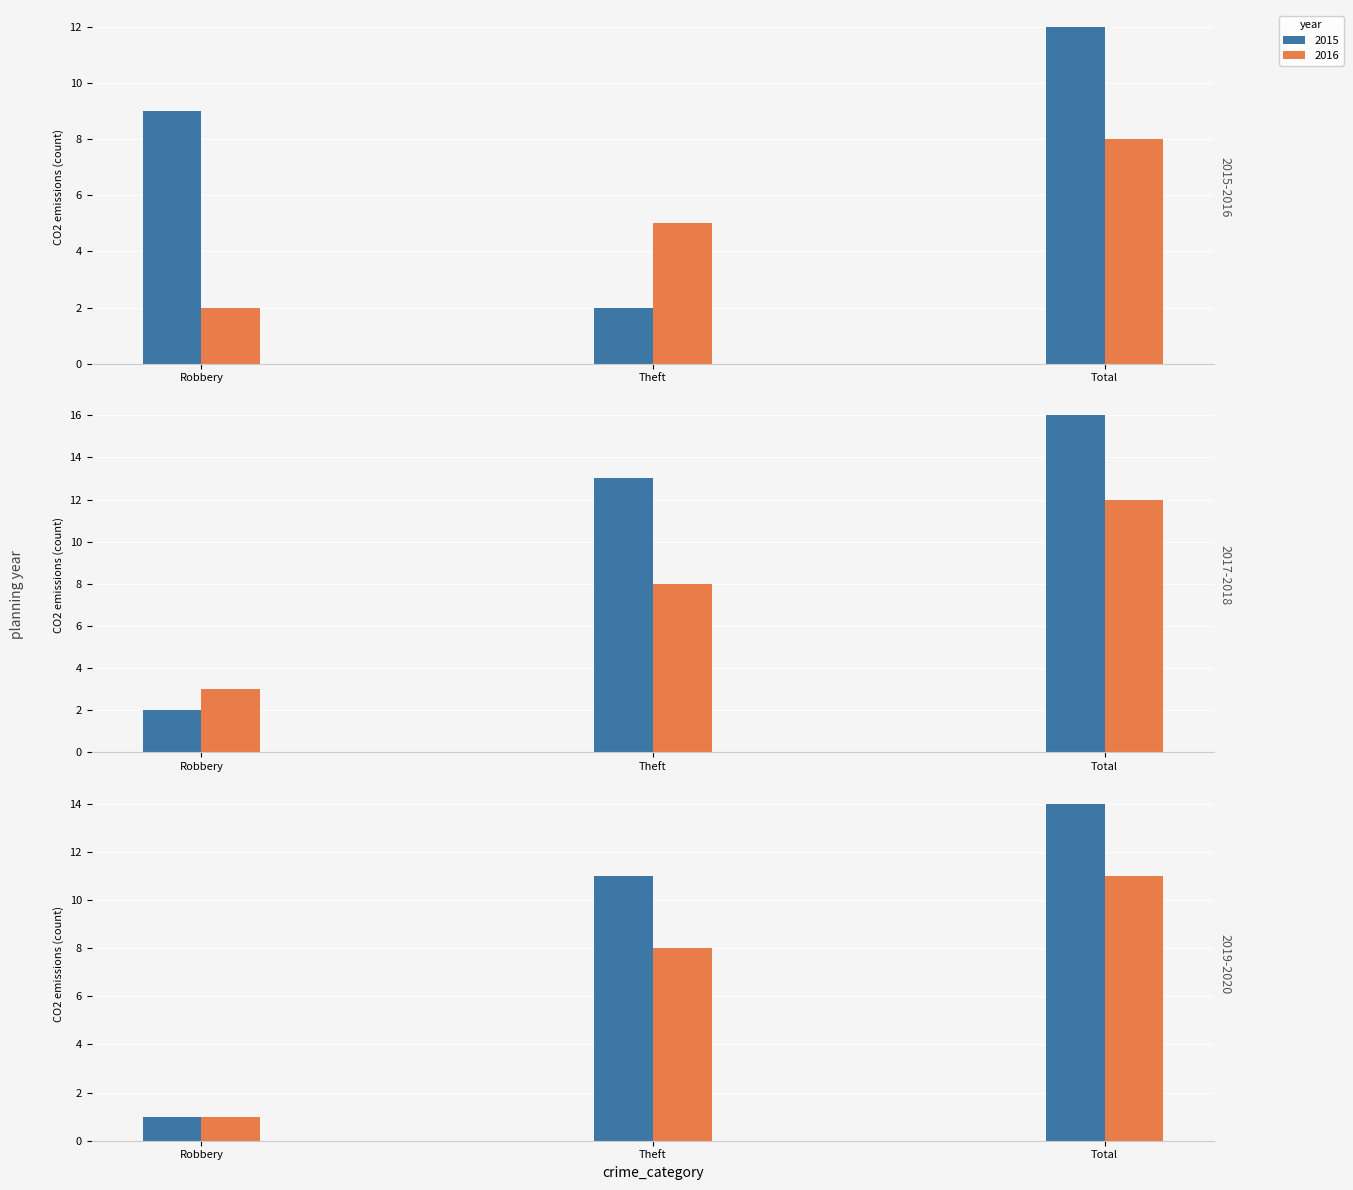

Count the 2018 values in the range 3 to 12.

3